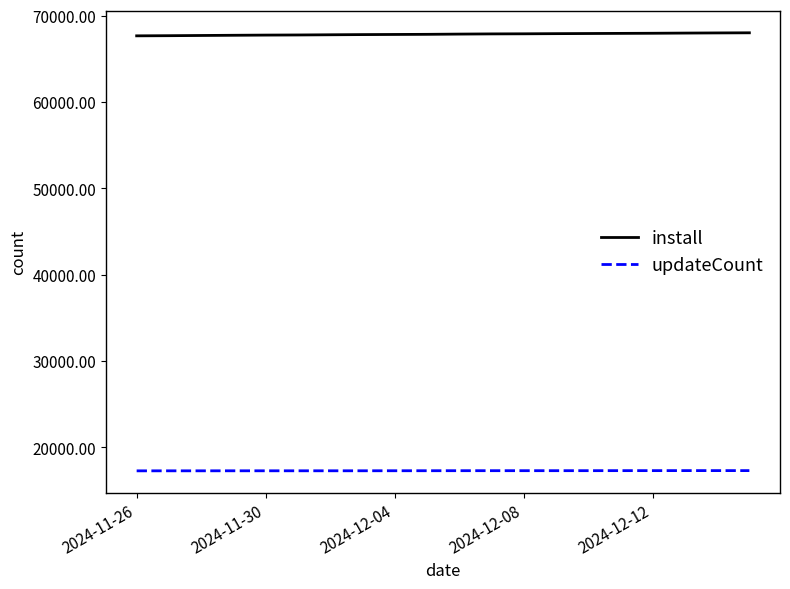

List the series in order of their peak value, lowest first.

updateCount, install